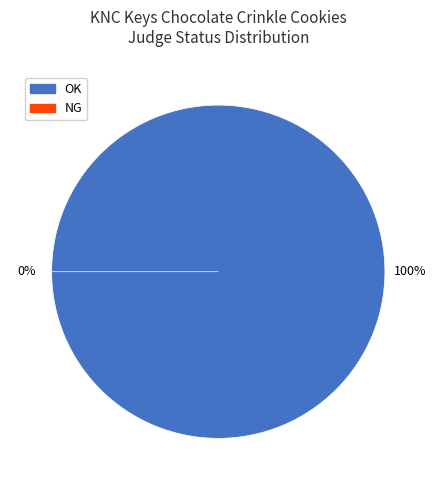

Does any single category account for the majority?

Yes